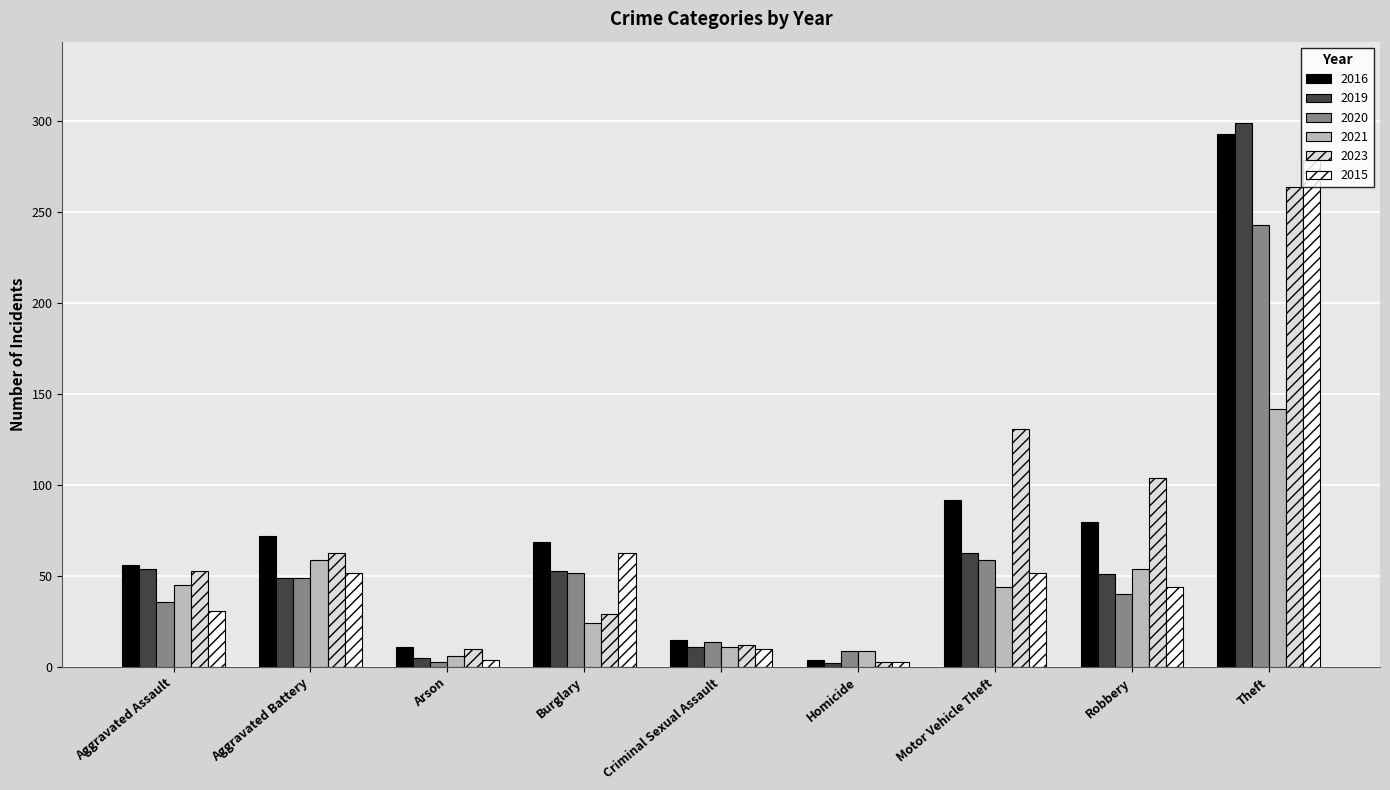

What is the maximum value for 2020?

243